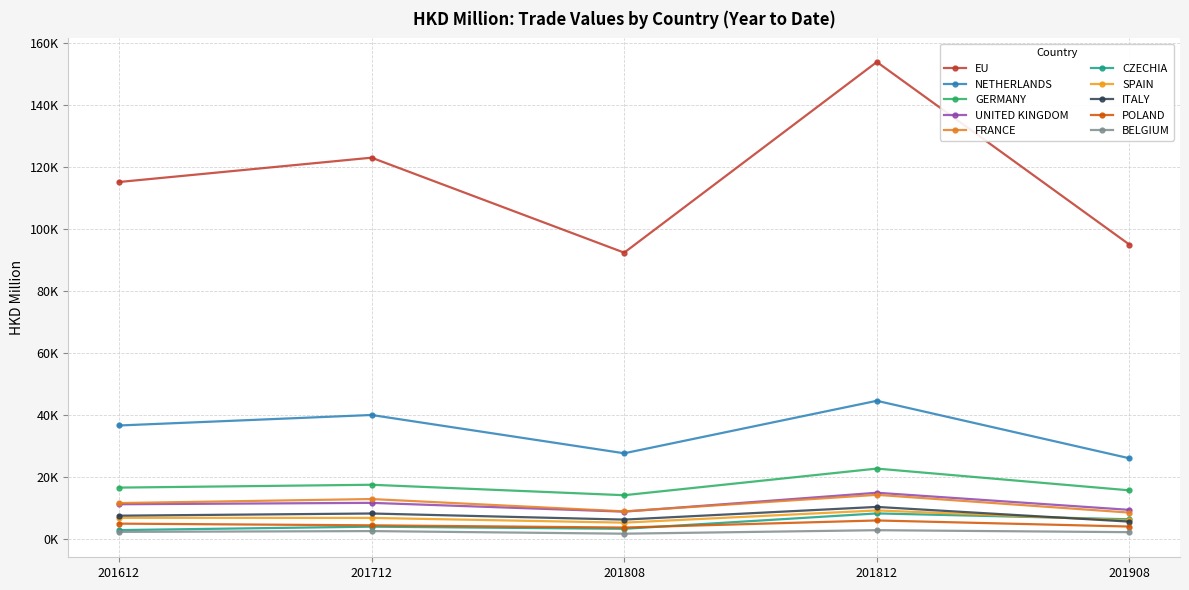

Reading left to right, what are all the values shown in this chart?

201612: EU=115027.0	NETHERLANDS=36493.7	GERMANY=16456.8	UNITED KINGDOM=11086.7	FRANCE=11466.9	CZECHIA=2751.7	SPAIN=6710.3	ITALY=7403.0	POLAND=4835.8	BELGIUM=2174.3
201712: EU=122876.8	NETHERLANDS=39882.0	GERMANY=17375.2	UNITED KINGDOM=11537.8	FRANCE=12767.8	CZECHIA=3857.5	SPAIN=6678.1	ITALY=8105.7	POLAND=4287.2	BELGIUM=2430.5
201808: EU=92242.6	NETHERLANDS=27525.8	GERMANY=14002.3	UNITED KINGDOM=8698.9	FRANCE=8791.3	CZECHIA=3165.9	SPAIN=5153.5	ITALY=6136.7	POLAND=3575.7	BELGIUM=1591.2
201812: EU=153742.2	NETHERLANDS=44459.8	GERMANY=22592.6	UNITED KINGDOM=14800.5	FRANCE=14122.0	CZECHIA=8130.1	SPAIN=9093.1	ITALY=10230.2	POLAND=5859.7	BELGIUM=2719.2
201908: EU=94826.0	NETHERLANDS=25909.7	GERMANY=15571.0	UNITED KINGDOM=9276.0	FRANCE=8394.9	CZECHIA=6243.7	SPAIN=5854.5	ITALY=5482.5	POLAND=3893.7	BELGIUM=2081.5